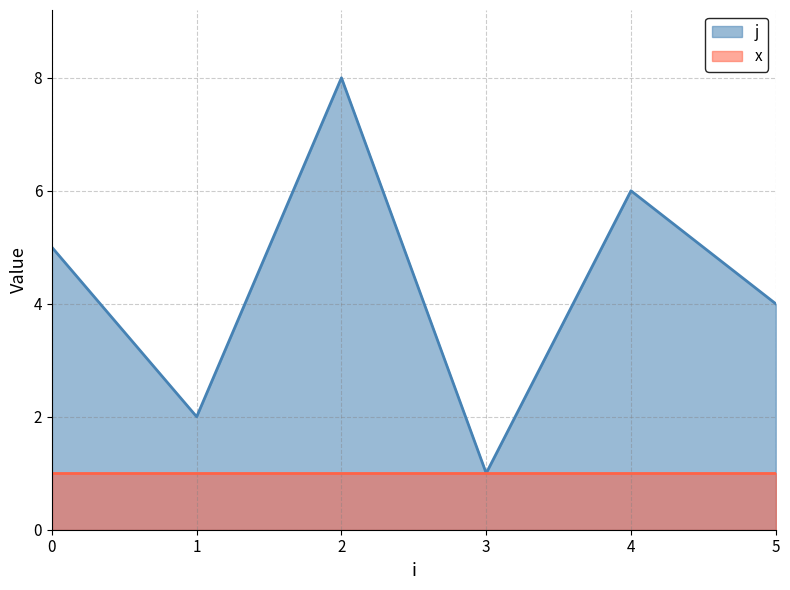

Between 3 and 5, which series saw the biggest shift?

j